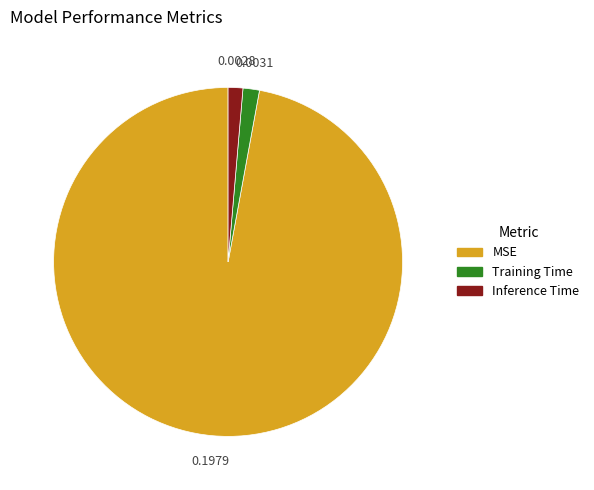

Which slice is the largest?

MSE